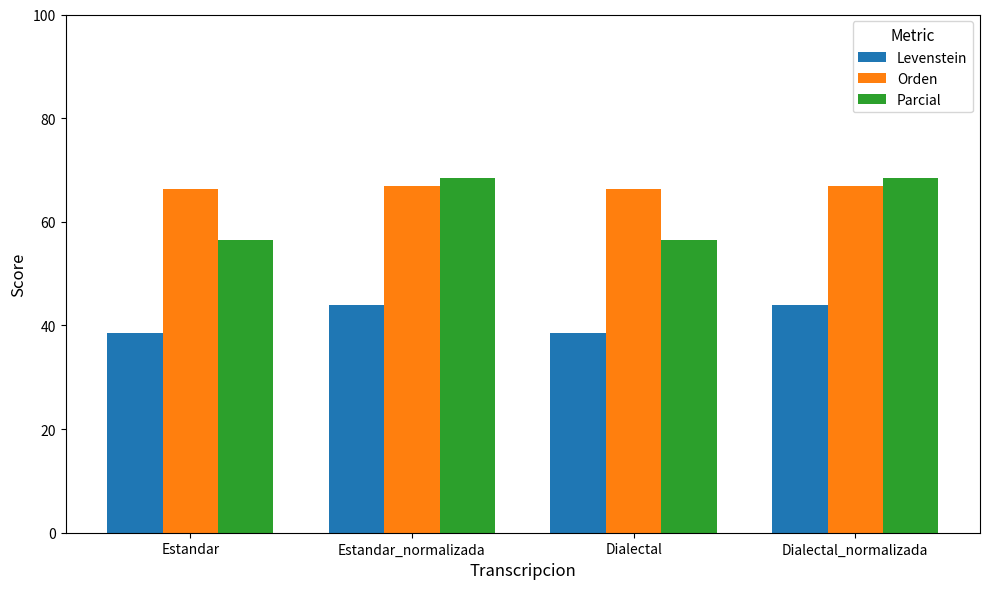

Between Estandar_normalizada and Dialectal, which series saw the biggest shift?

Parcial